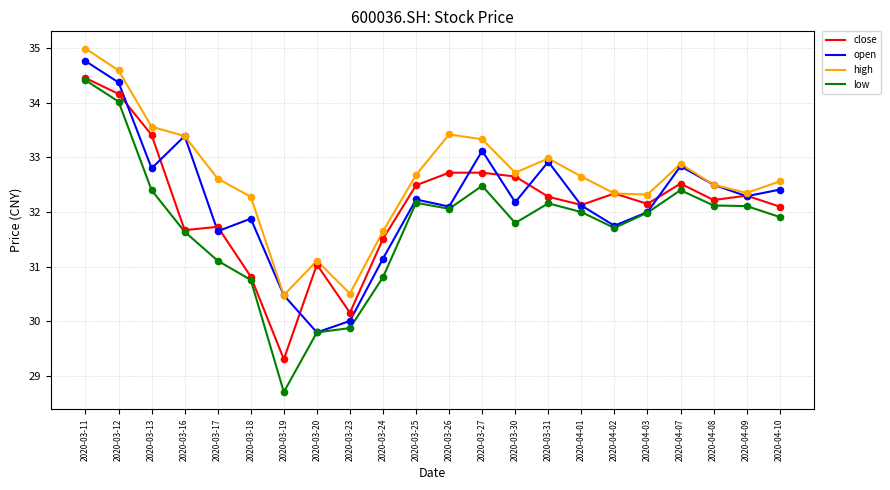

At how many categories does at least one series exceed 32?

18